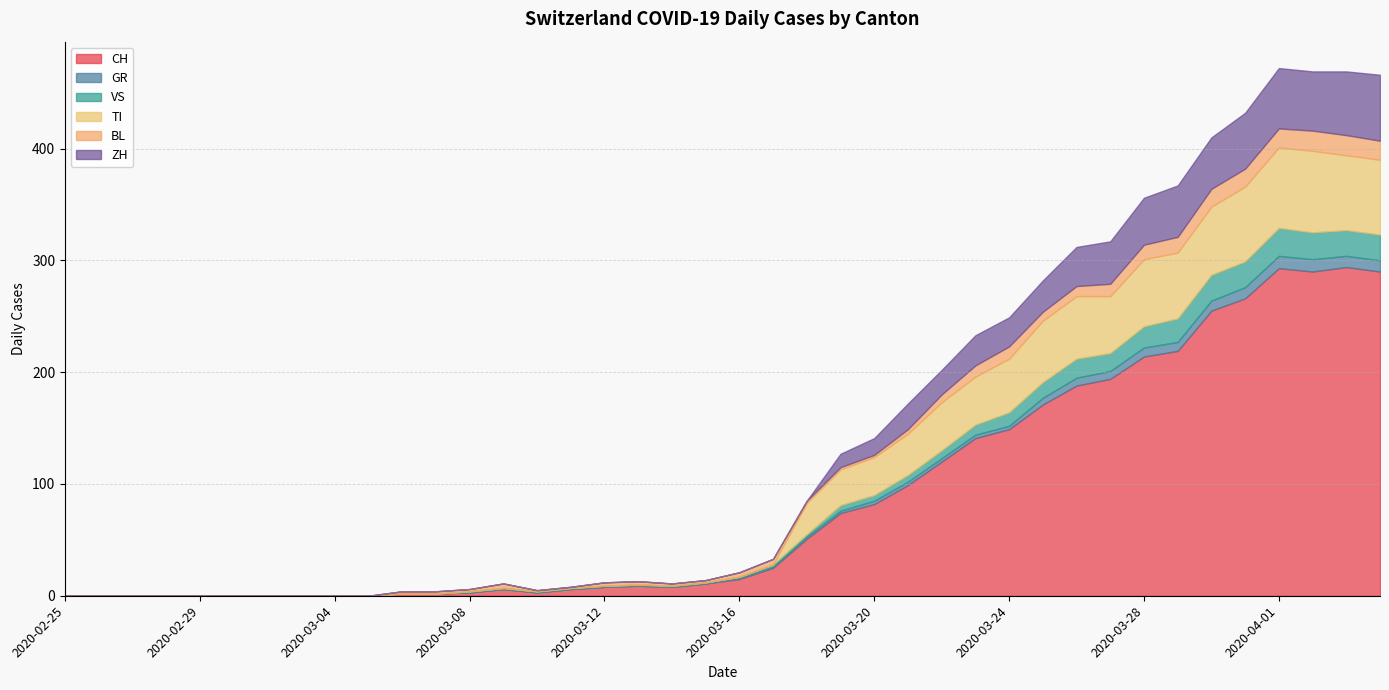

Is the value of VS at 2020-03-28 greater than the value of BL at 2020-03-31?

Yes